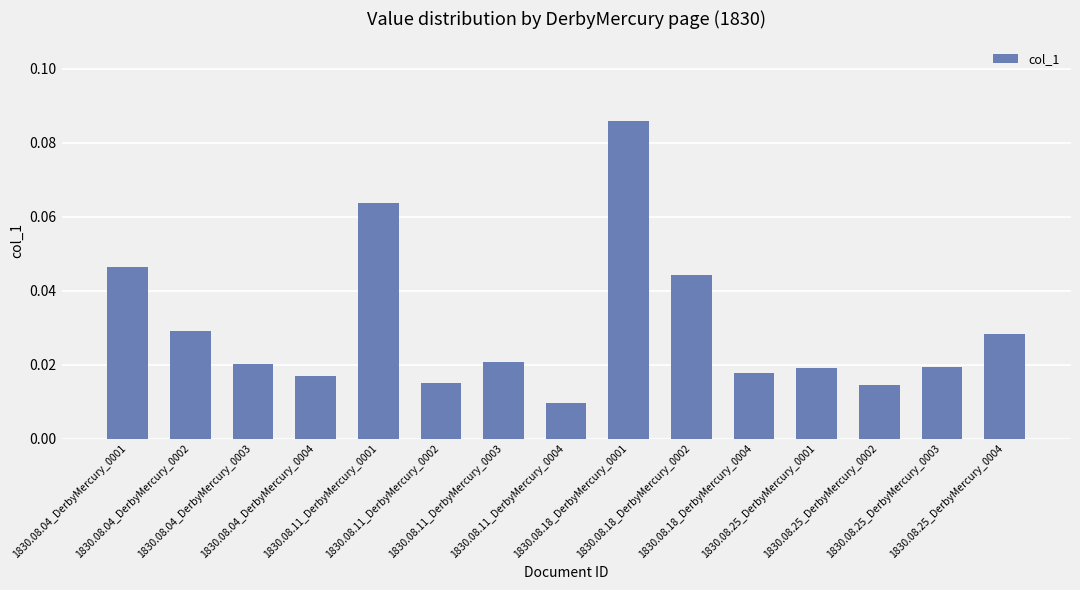

What is the sum of all values?

0.5